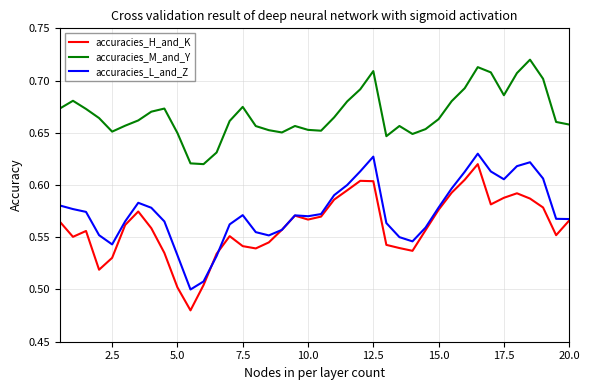

True or false: accuracies_M_and_Y and accuracies_L_and_Z intersect in this chart.

False